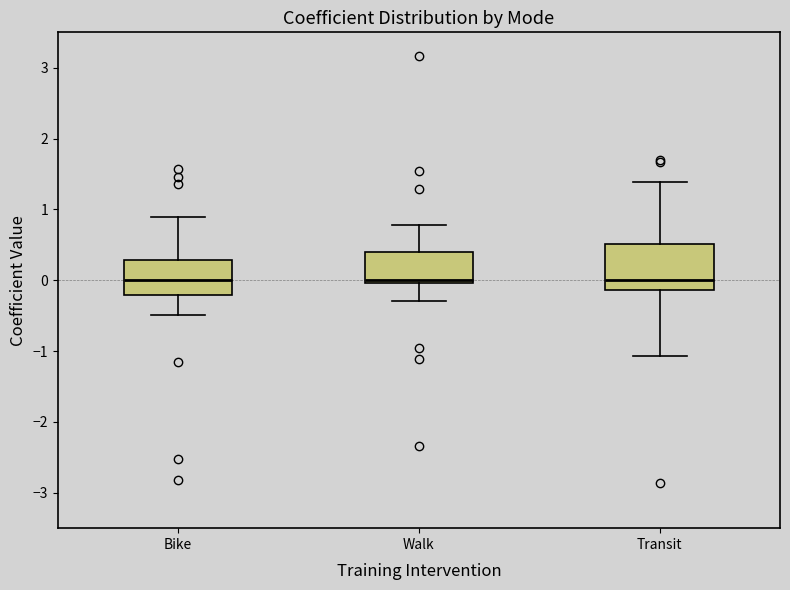

Which box is the tallest, from its lower edge to its upper edge?

Transit